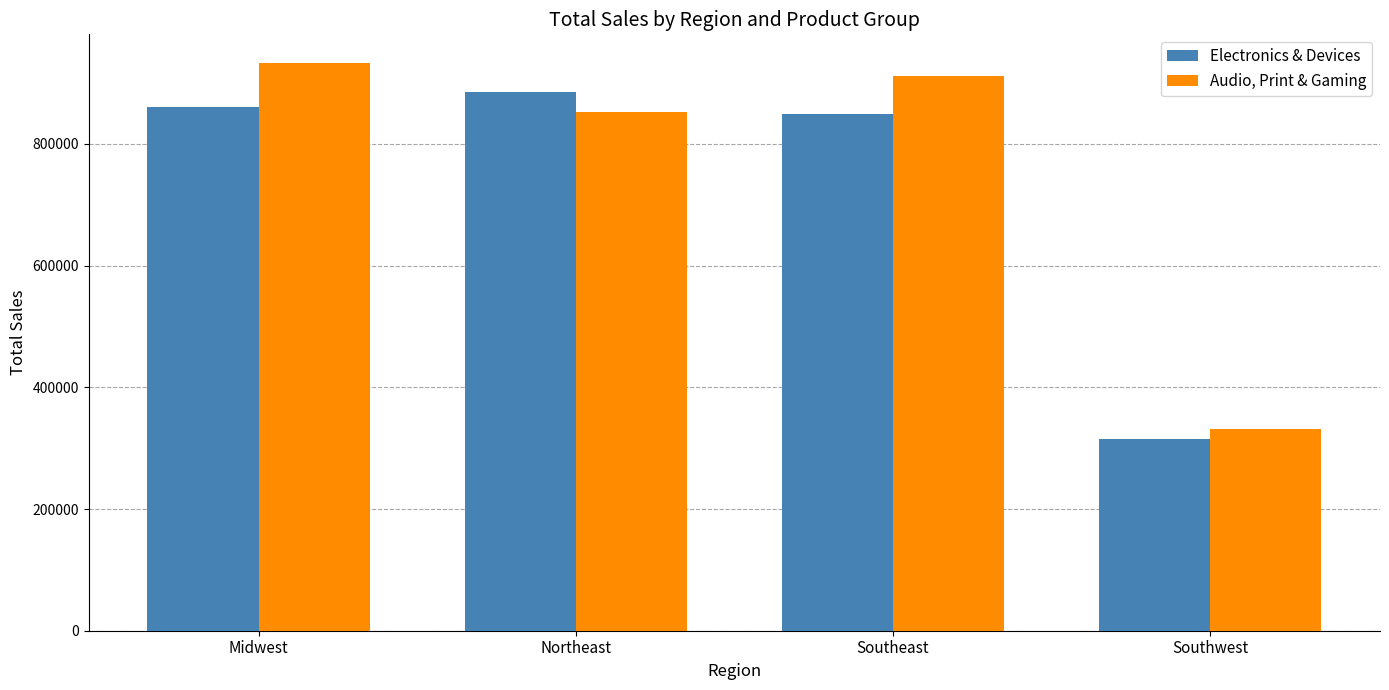

Are the bars grouped side by side (vs. stacked)?

Yes